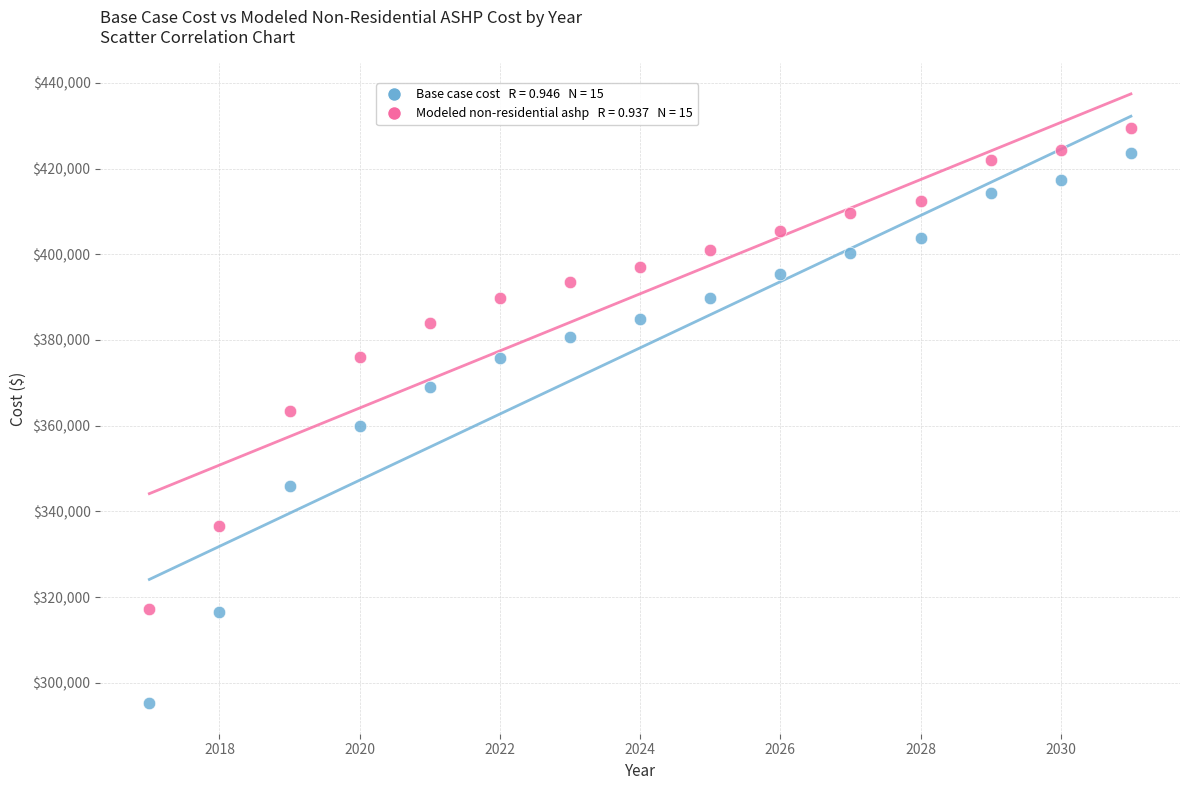

Across all data points, what is the range of Y values (max minus min)?

134329.8